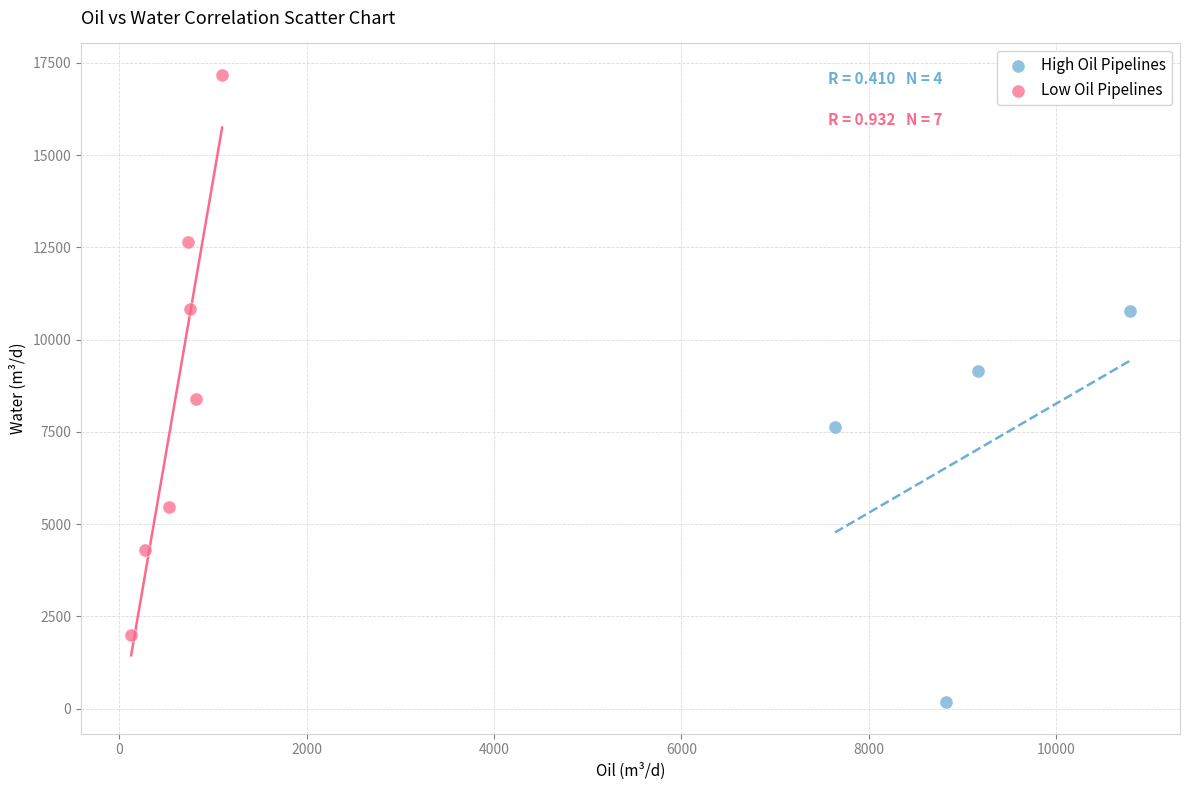

Which series contains the lowest Y value?

High Oil Pipelines